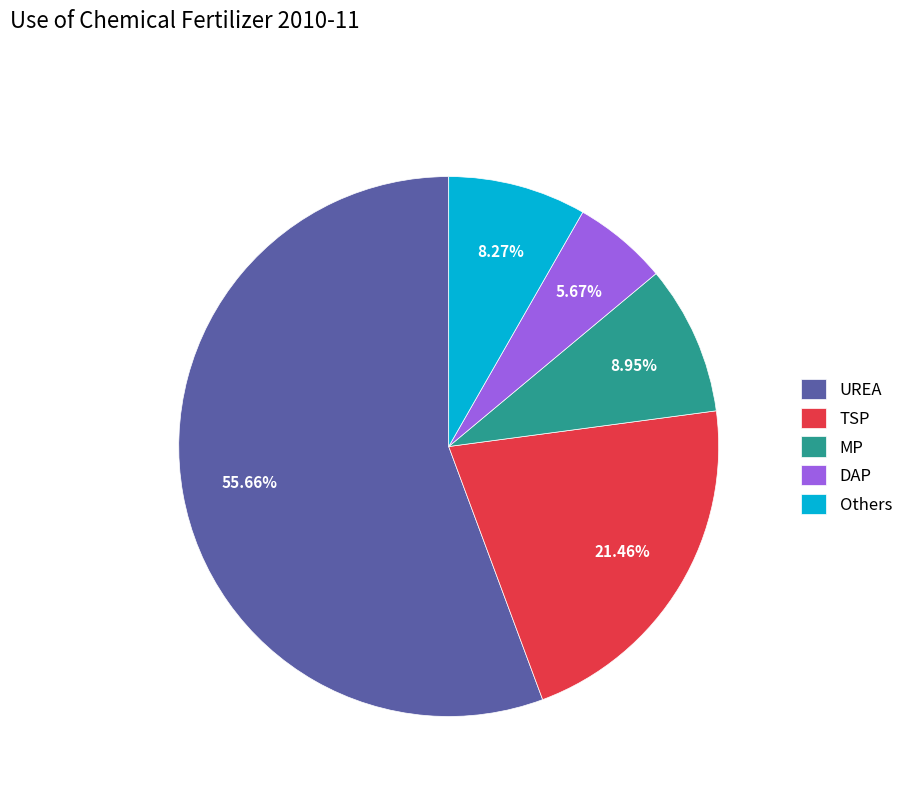

What percentage do MP and UREA together represent?

64.6%